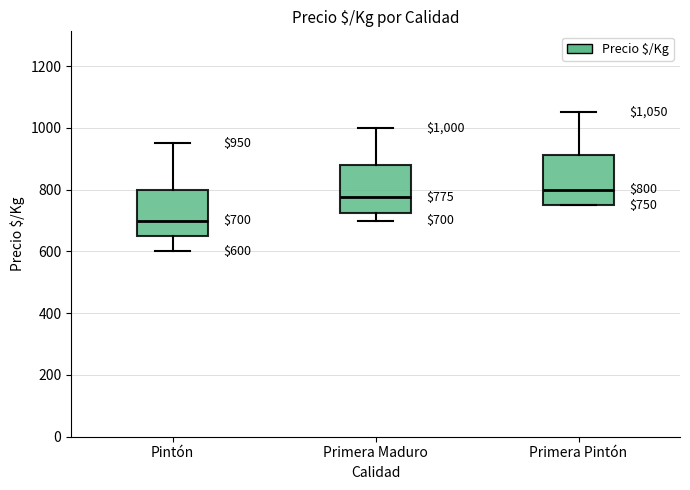

Which box's median line is the highest?

Primera Pintón